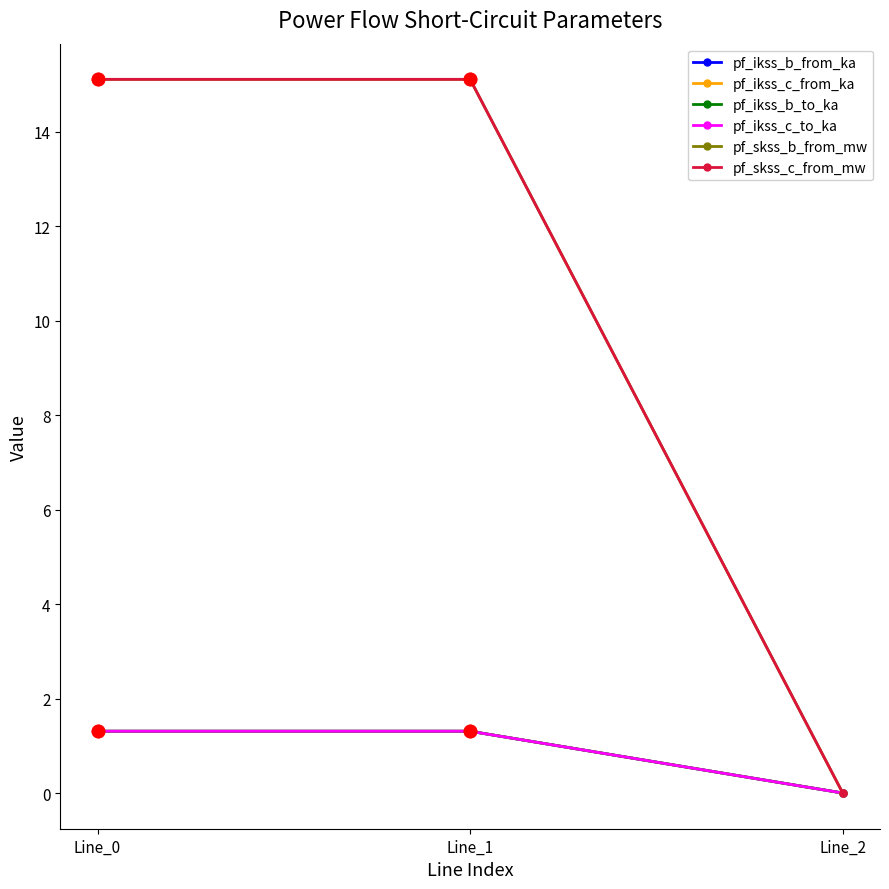

Does the chart have visible grid lines?

No